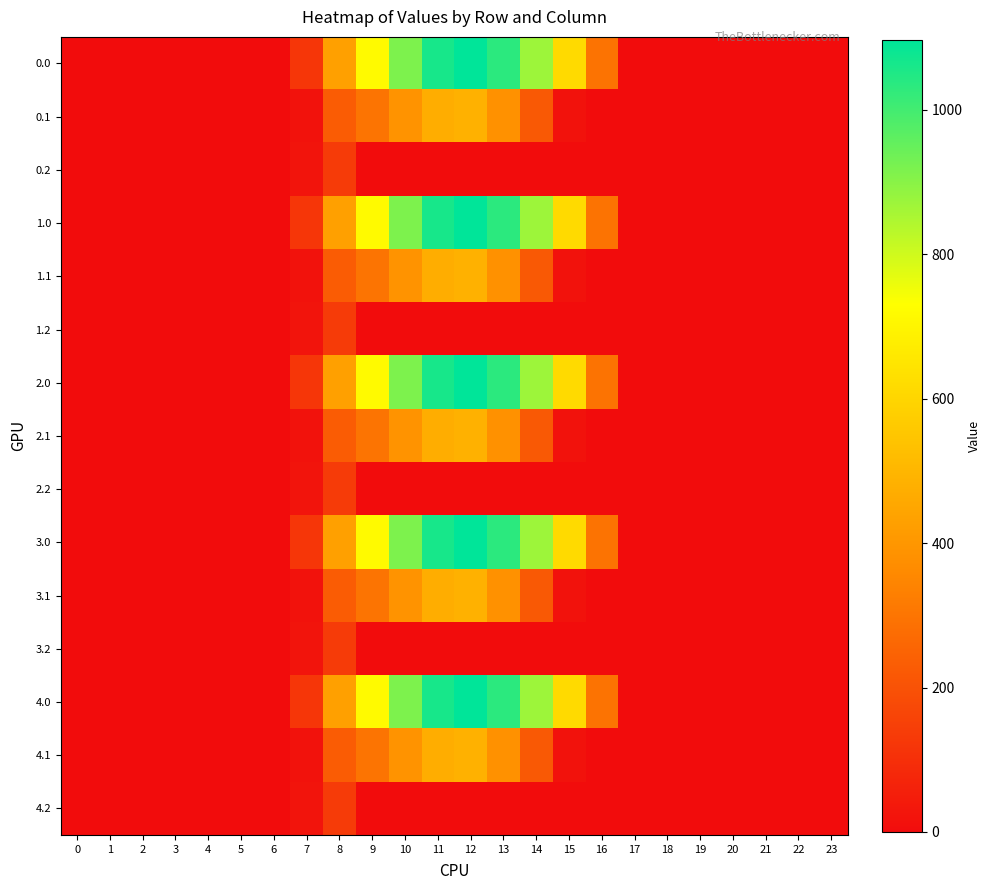

Rank the series by their maximum value, from lowest to highest.

0.2, 1.2, 2.2, 3.2, 4.2, 0.1, 1.1, 2.1, 3.1, 4.1, 0.0, 1.0, 2.0, 3.0, 4.0